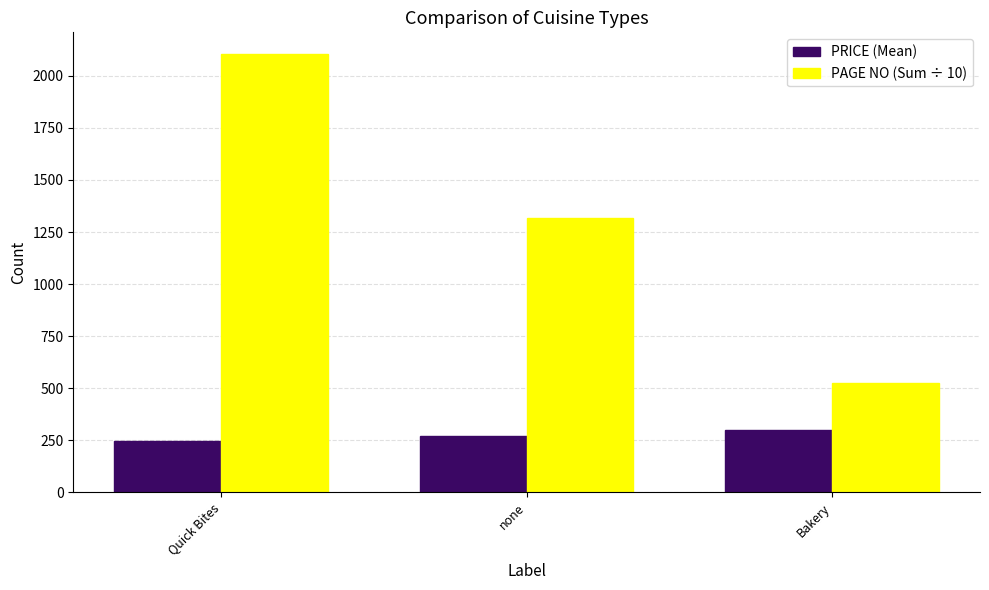

What position from the left is Quick Bites?

1